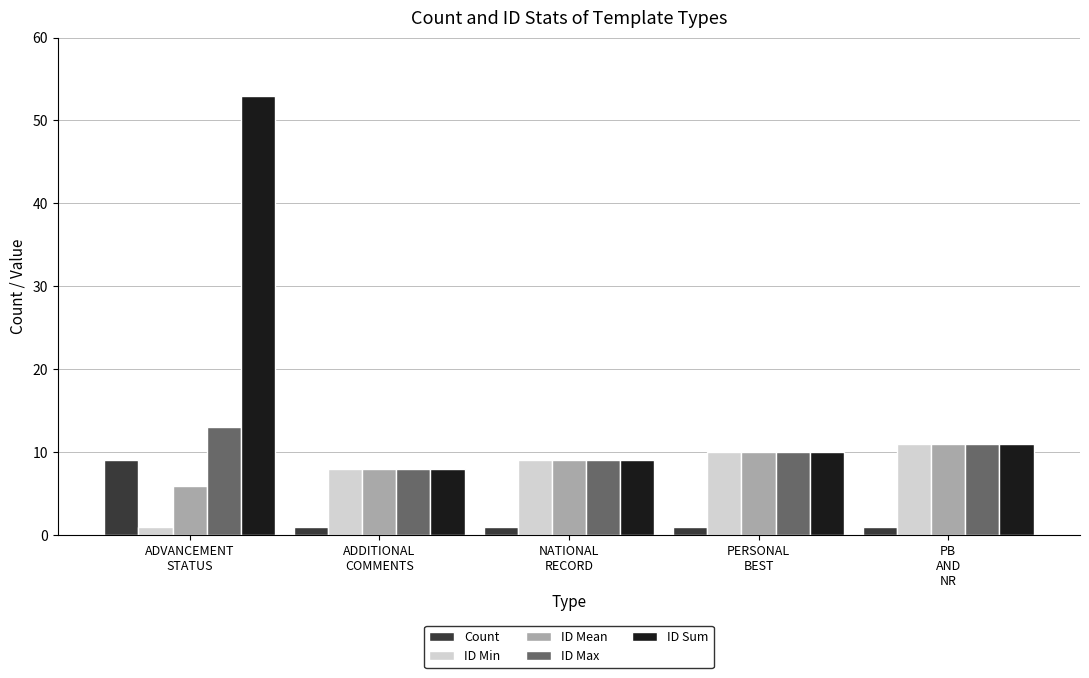

At which label is ID Mean closest to 8?

ADDITIONAL
COMMENTS